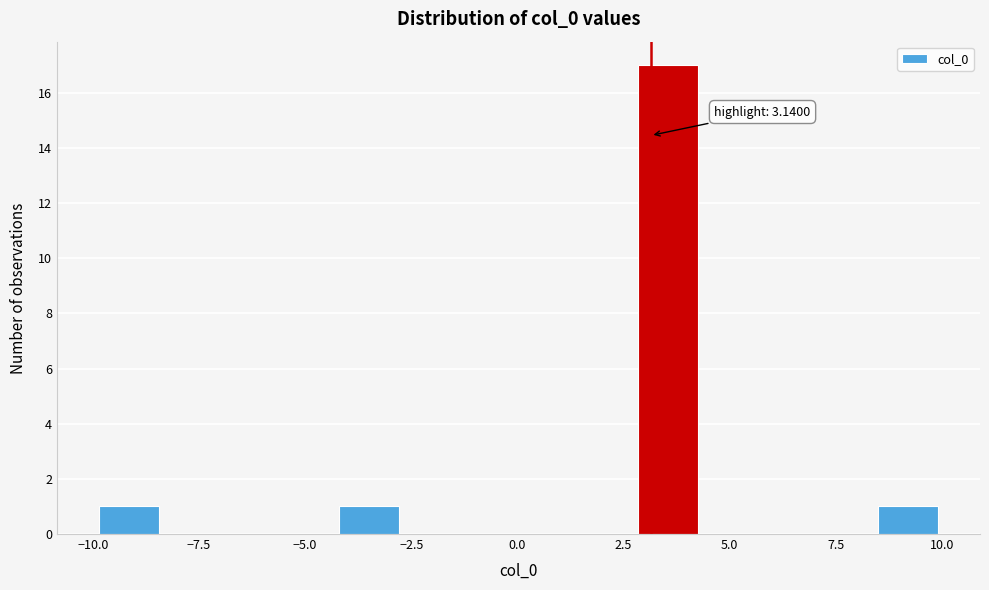

Around what value on the x-axis is the tallest bar? Give the approximate position of its centre, as read against the axis.

3.5